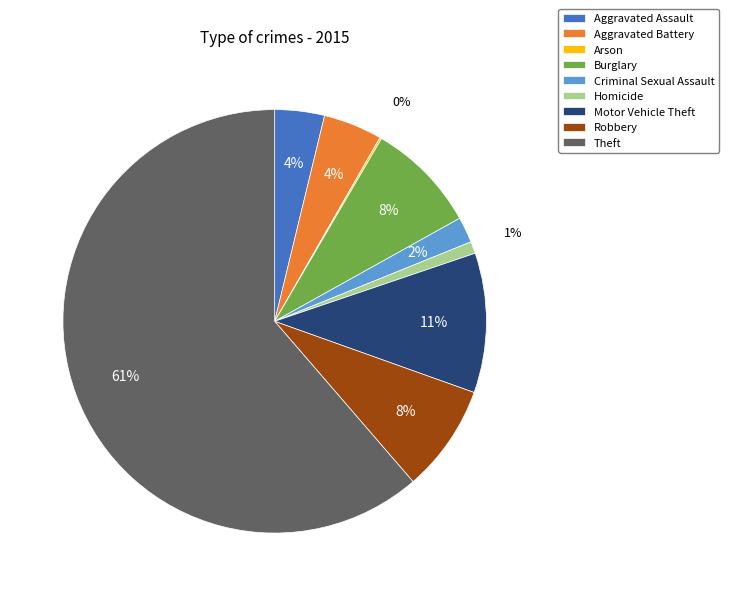

Does any single category account for the majority?

Yes